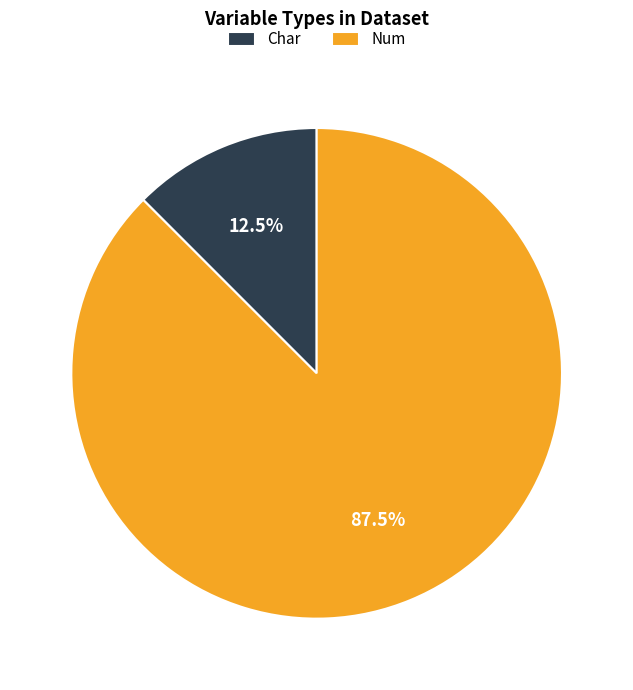

To the nearest percent, what is the combined percentage of Num and Char?

100%